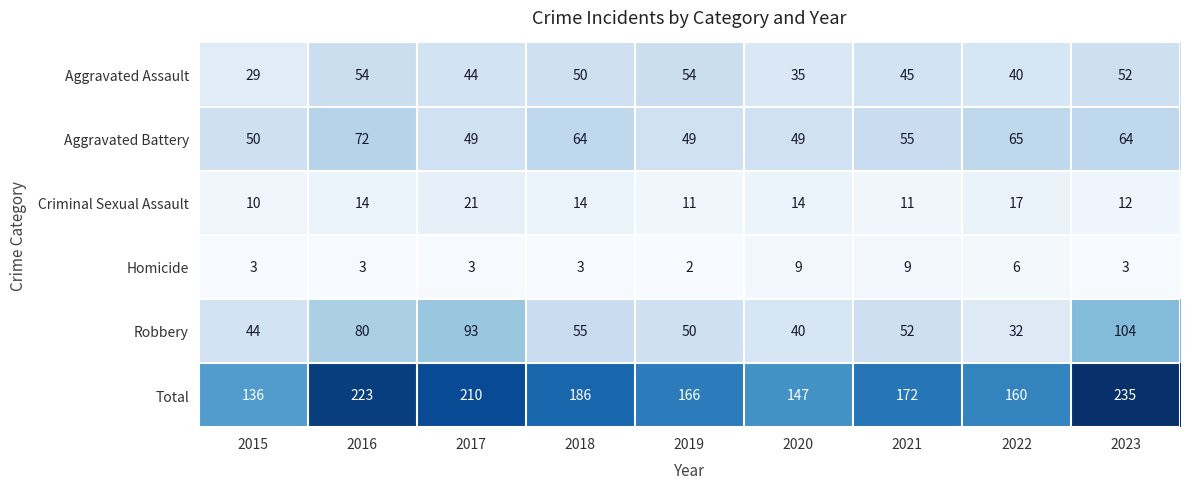

Rank the series at 2021 from highest to lowest value.

Total, Aggravated Battery, Robbery, Aggravated Assault, Criminal Sexual Assault, Homicide